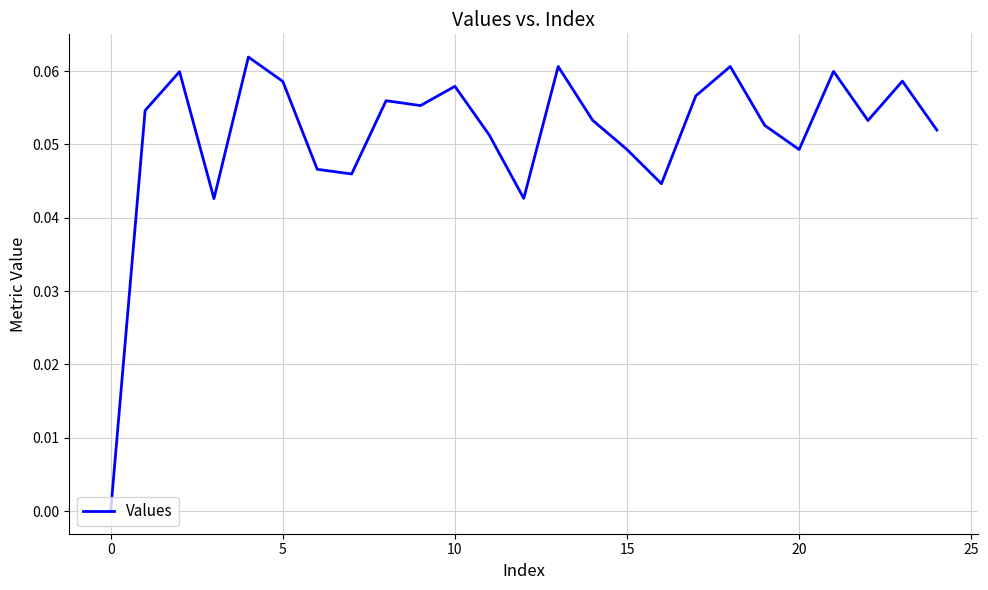

Count the values in the range 0 to 1.

25